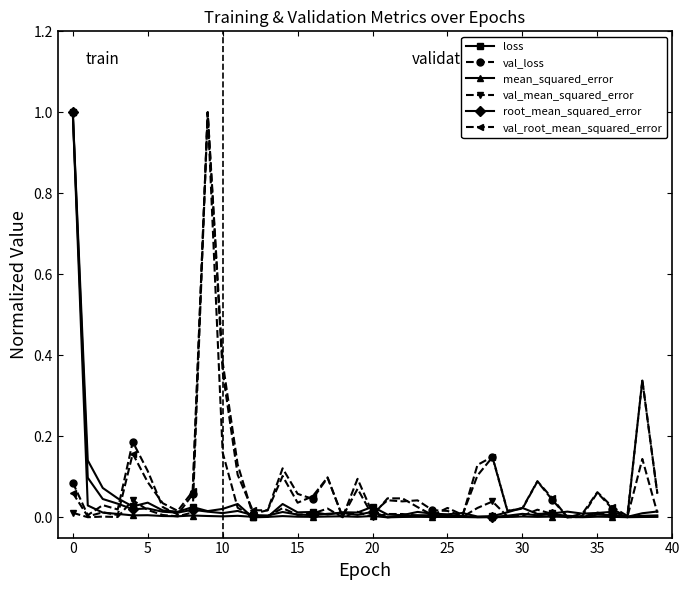

What is the maximum value for mean_squared_error?

1.0